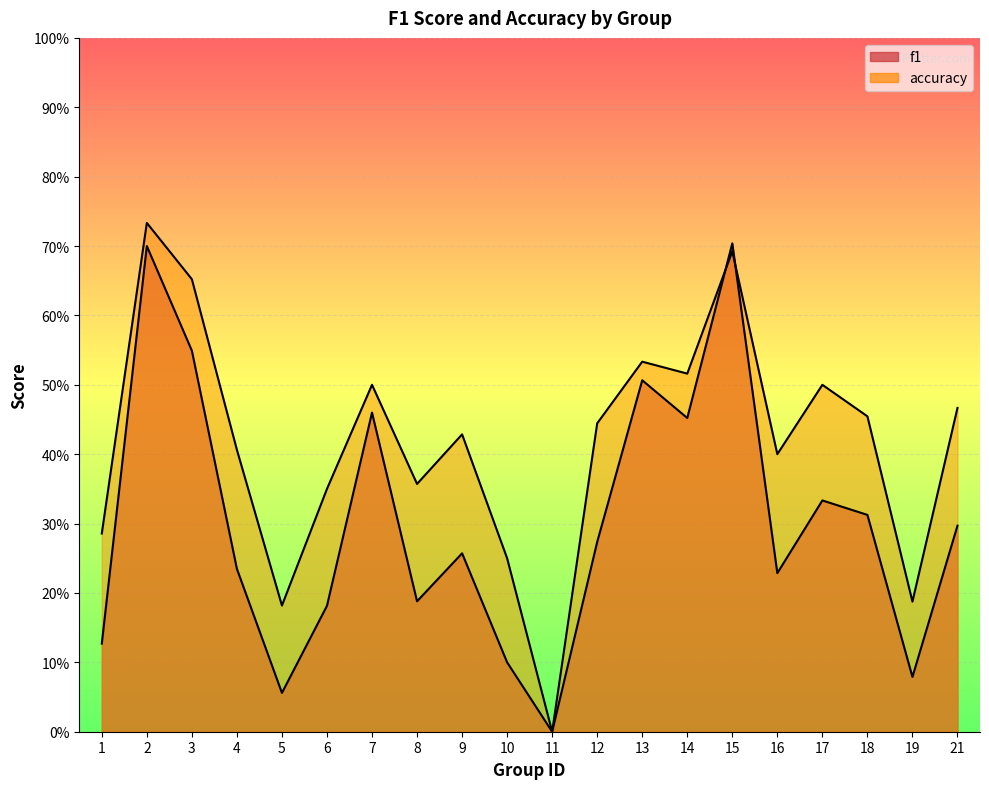

Where is f1 nearest to the value 0?

11